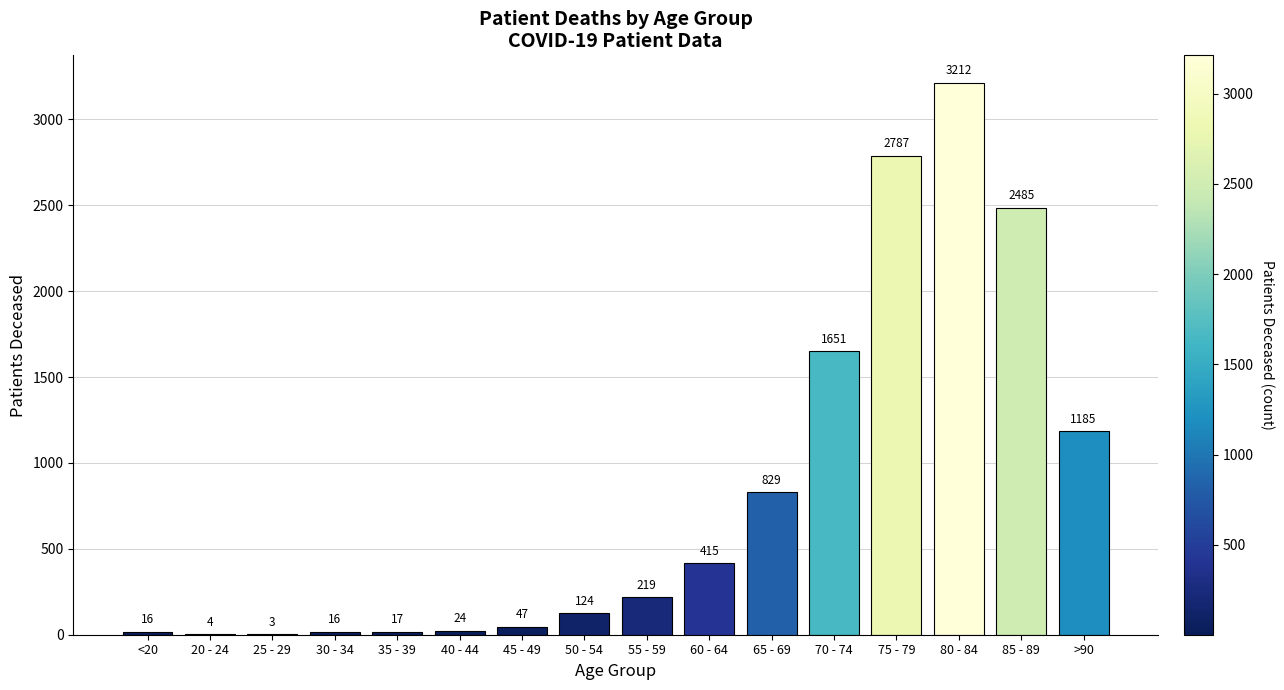

At which category does the chart reach its peak across all series?

80 - 84